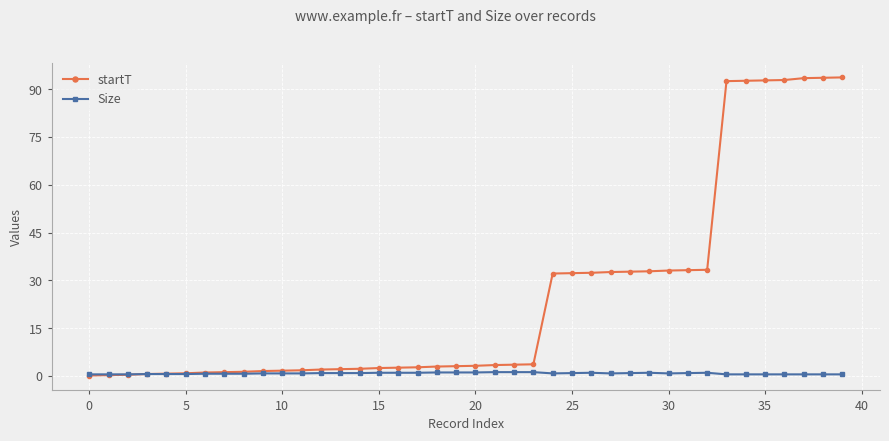

How many times do startT and Size cross each other?

1